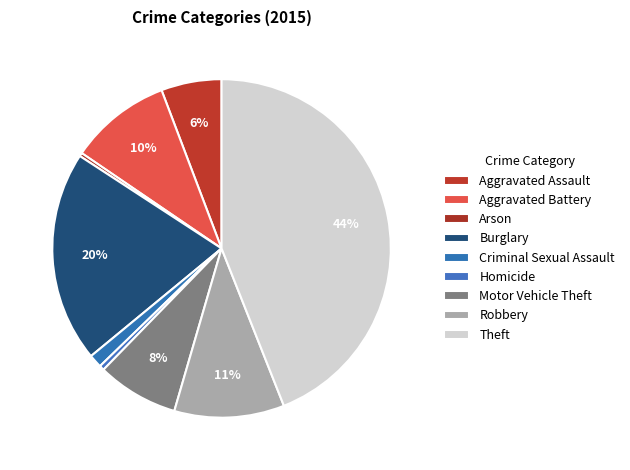

How many segments does this pie chart have?

9